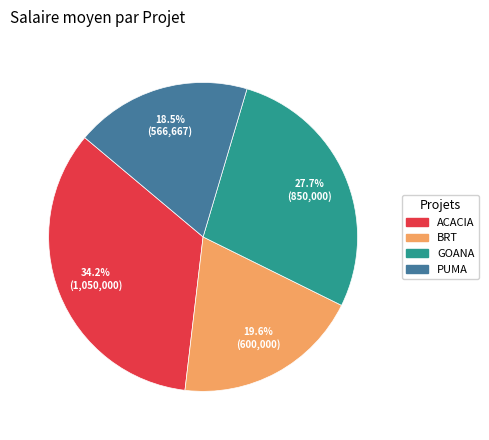

Which has a higher value, PUMA or ACACIA?

ACACIA